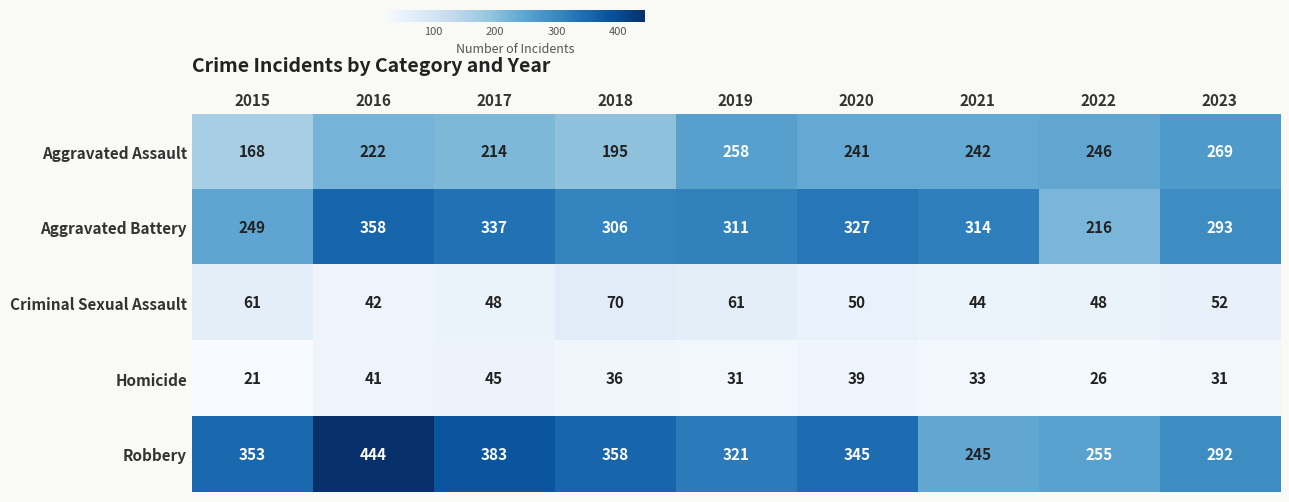

The value of Aggravated Battery at 2016 is 216. True or false?

False